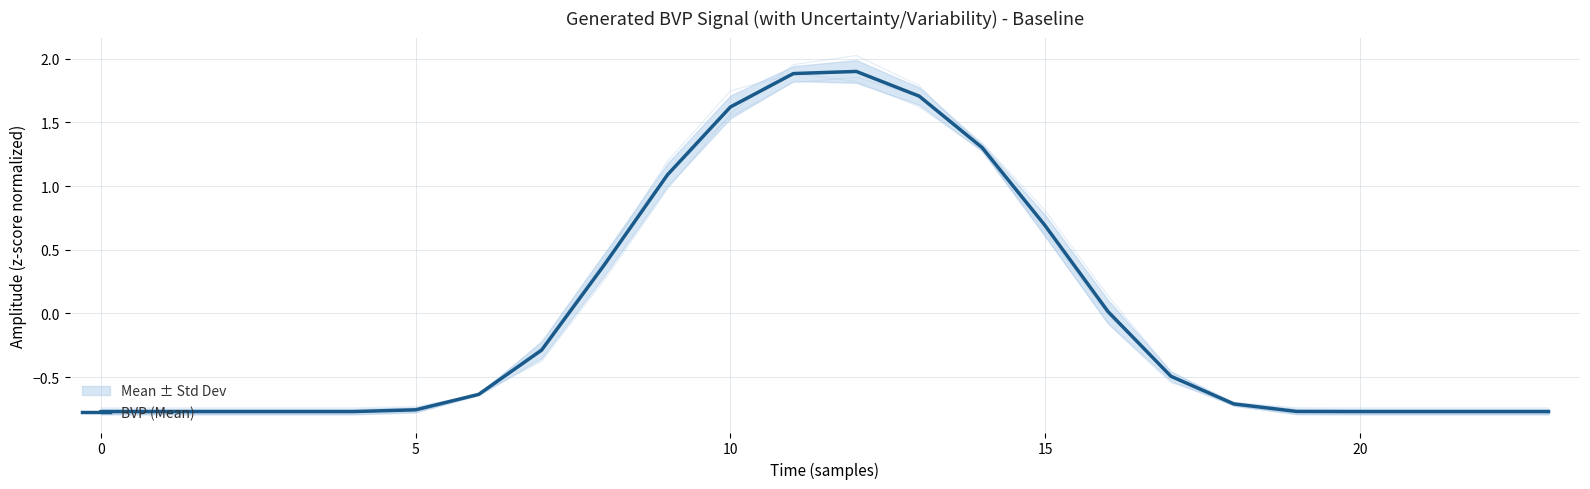

Is it true that BVP (Mean) equals -0.8 at 20?

True